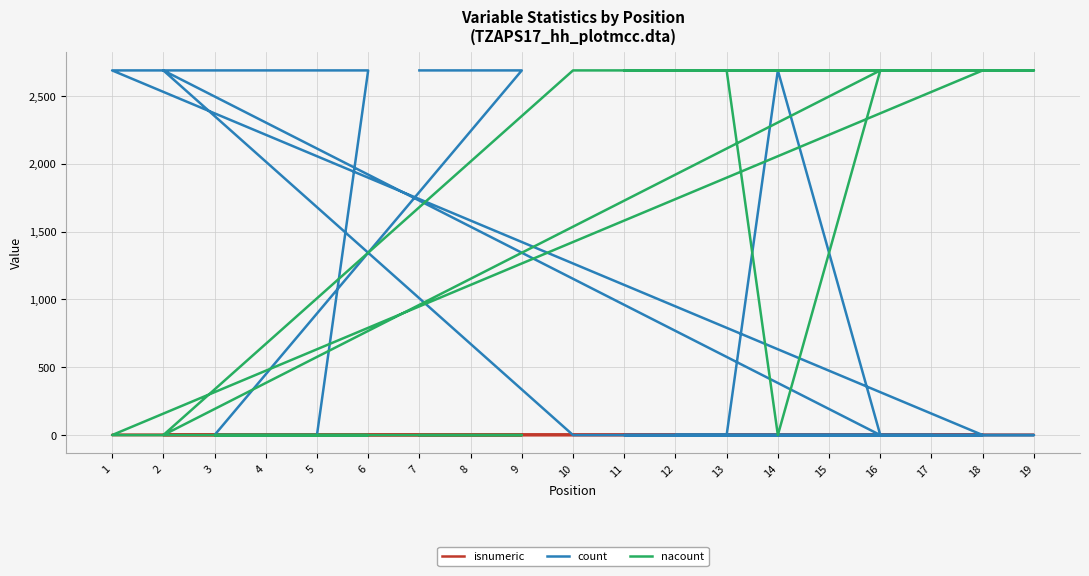

Where is the first local maximum for nacount?

16